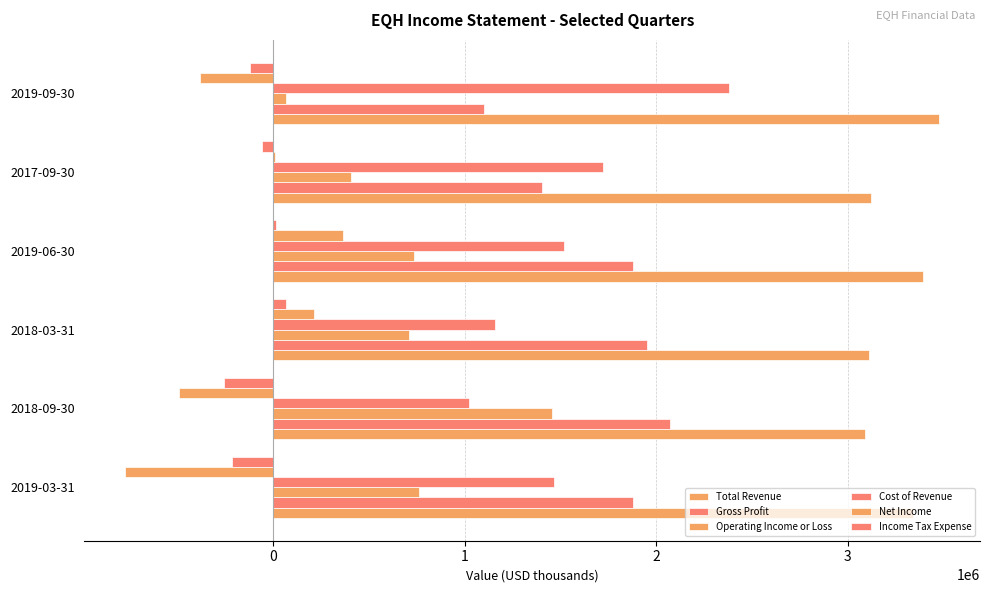

What is the highest value of the Total Revenue series?

3479000